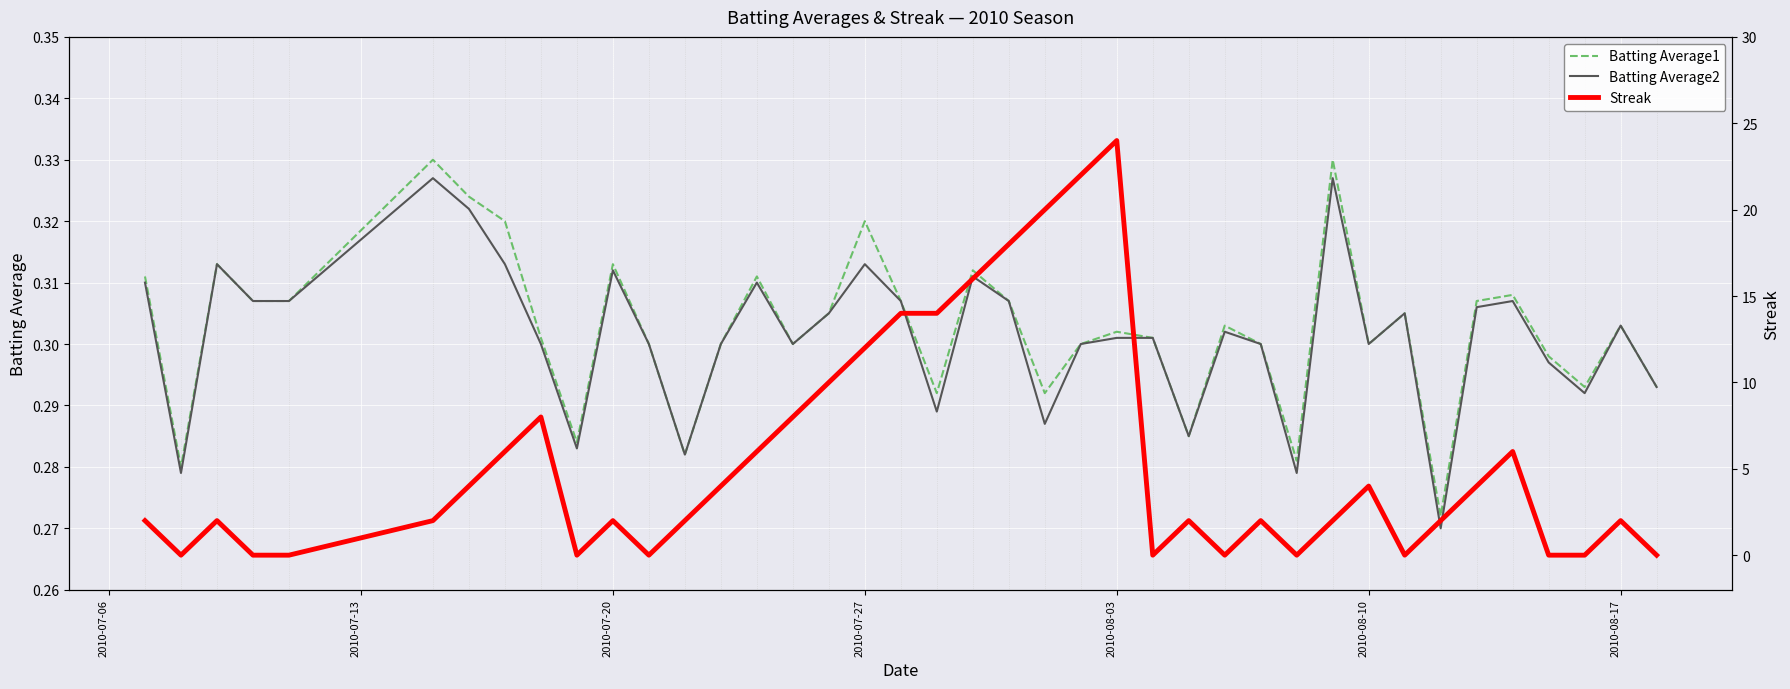

The Batting Average1 series shows 0.1 at 2010-08-10. True or false?

False